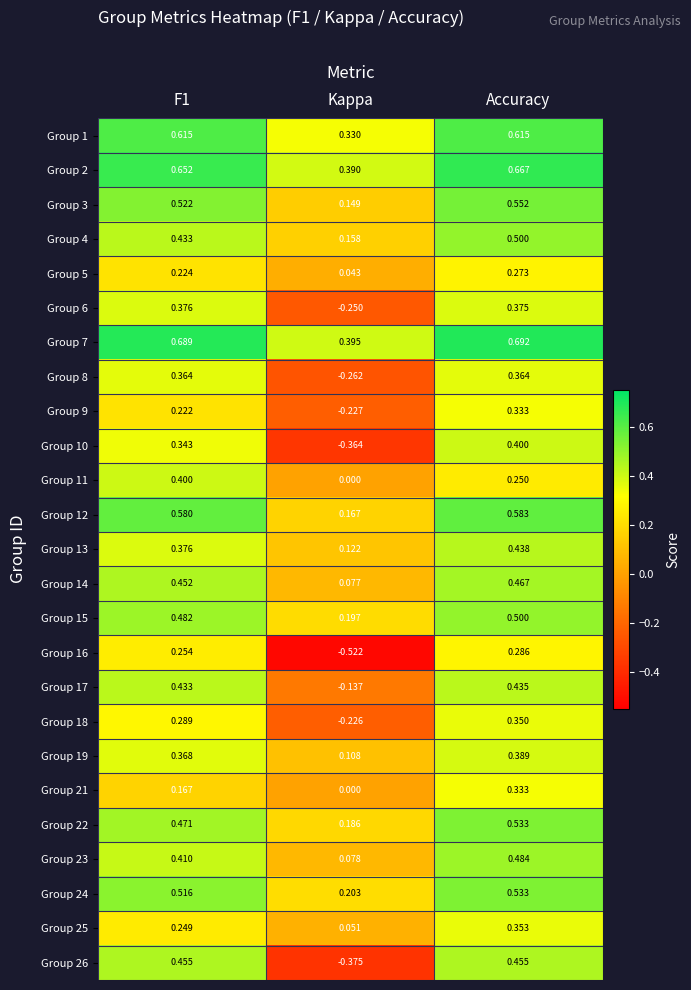

Which series has the largest total across all categories?

Group 7